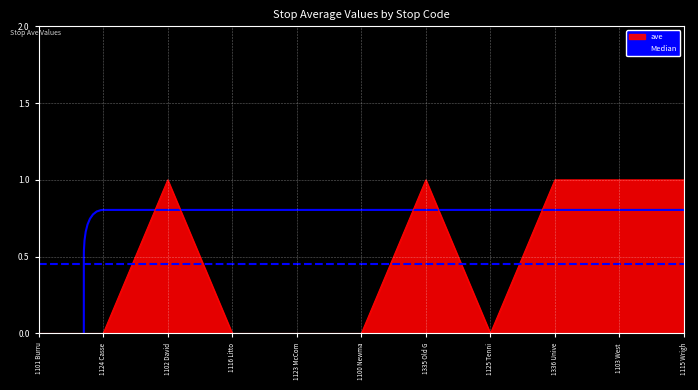

At 1101 Burru, list the series in order from smallest to largest.

ave, Median